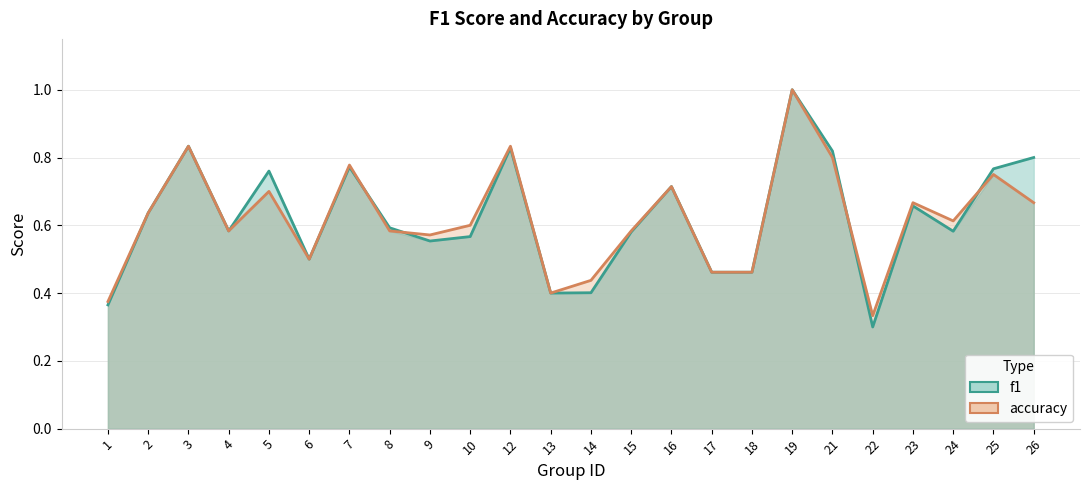

Which series has the largest total across all categories?

f1